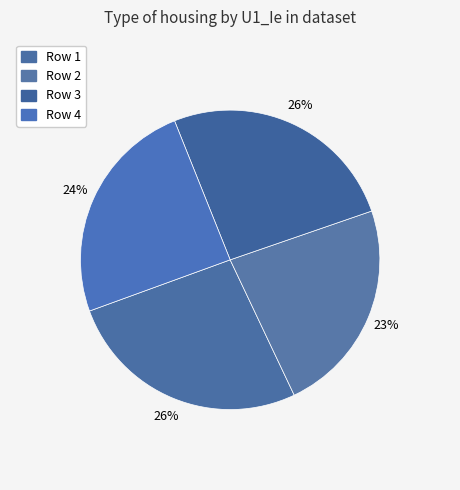

How many slices are in this pie chart?

4